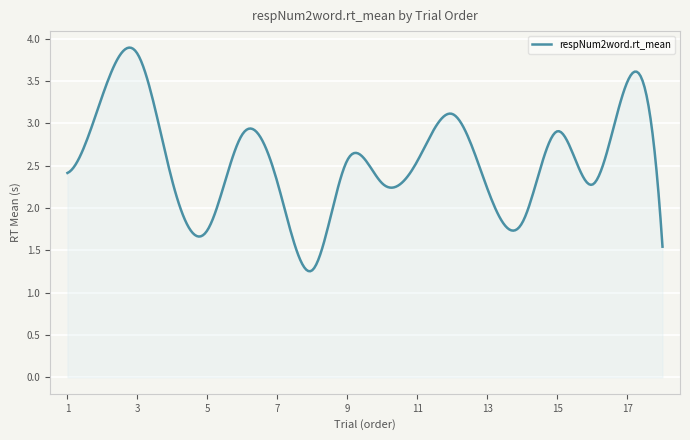

List the labels in order of value, largest first.

3, 17, 2, 12, 15, 6, 9, 11, 1, 4, 7, 10, 16, 13, 14, 5, 18, 8